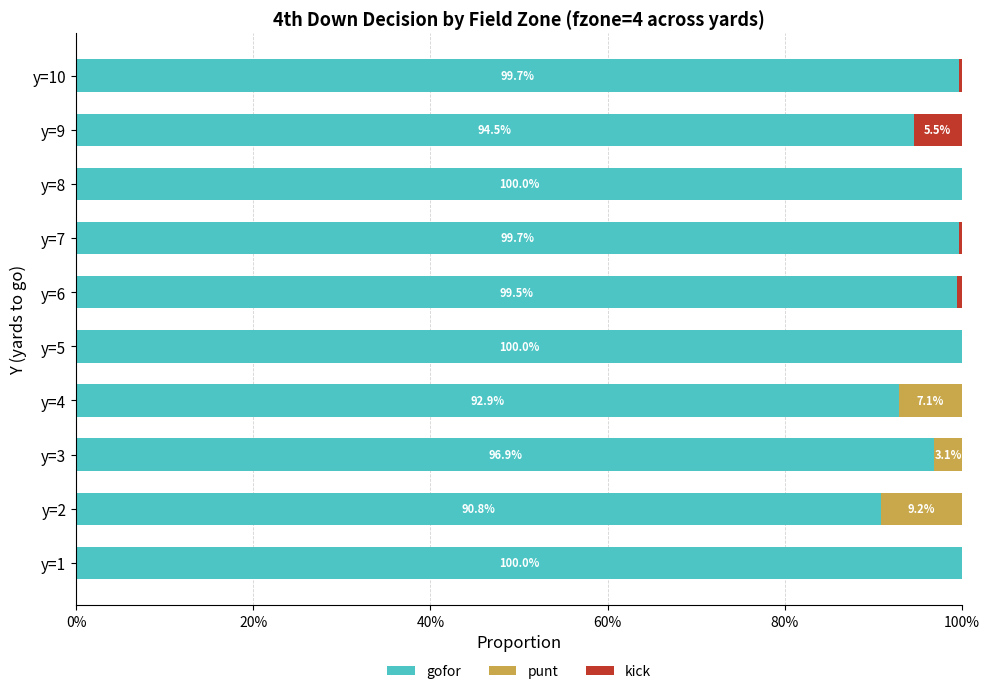

At how many categories does at least one series exceed 0?

10